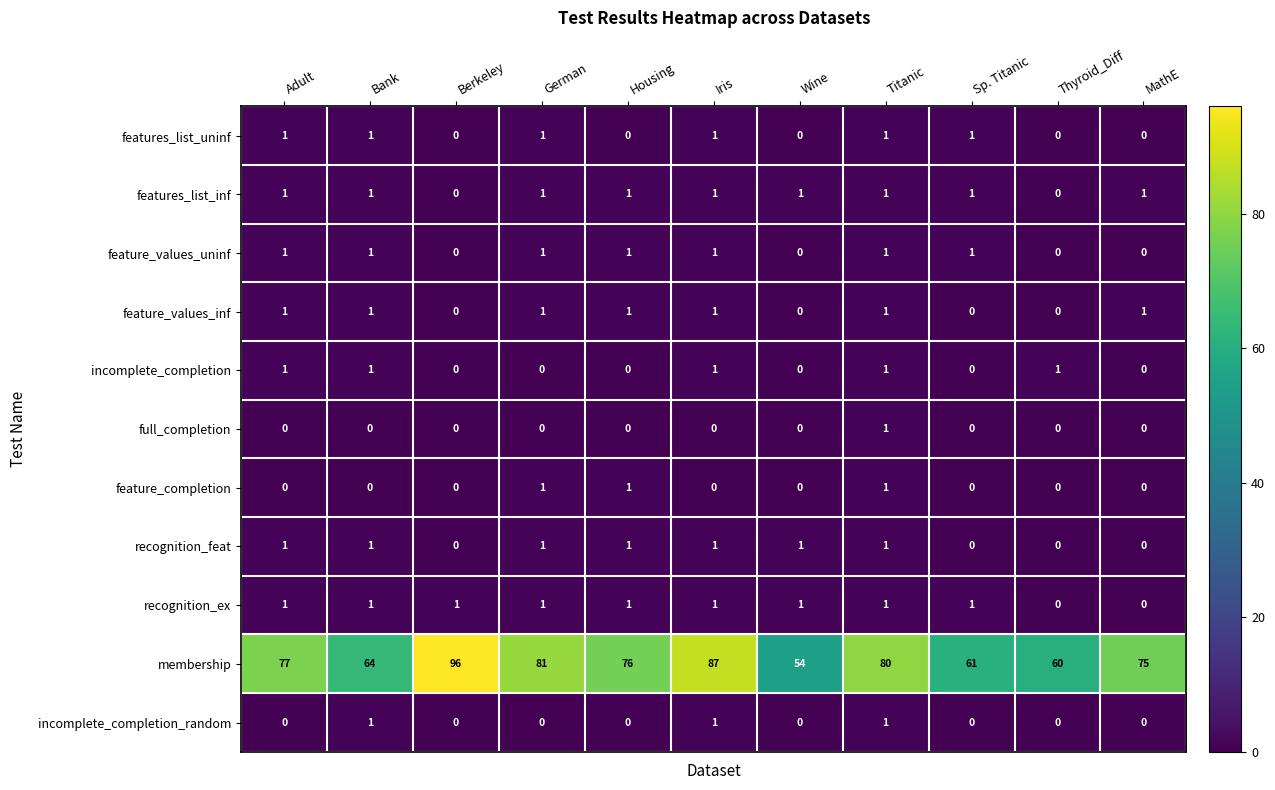

How many full_completion values are between 0 and 1?

11